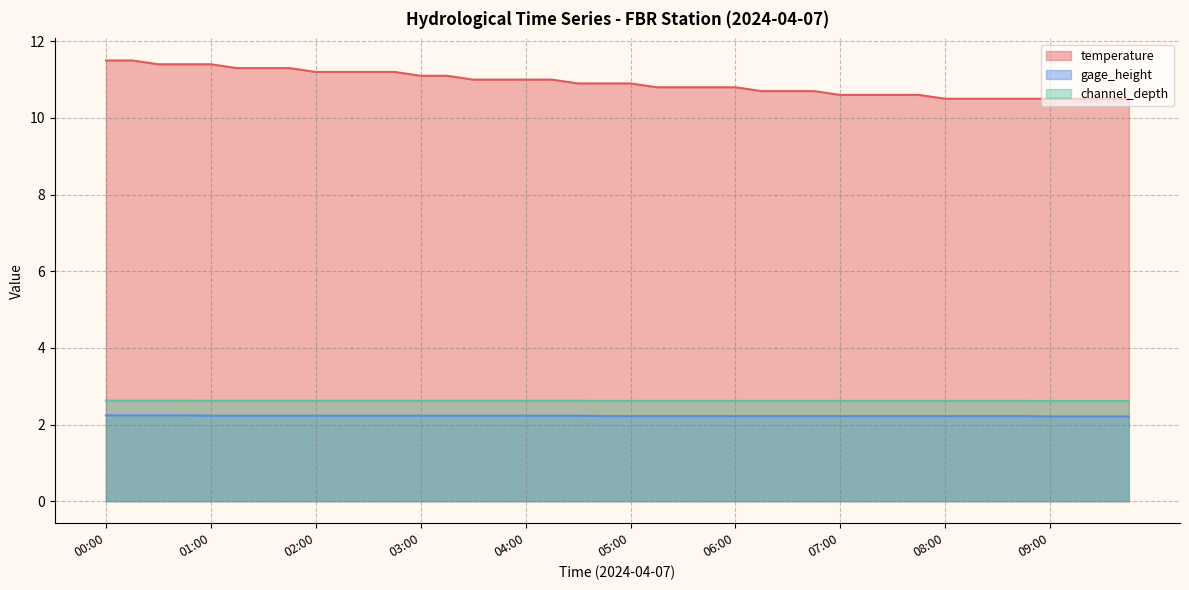

Which category has the lowest value in the temperature series?

08:00